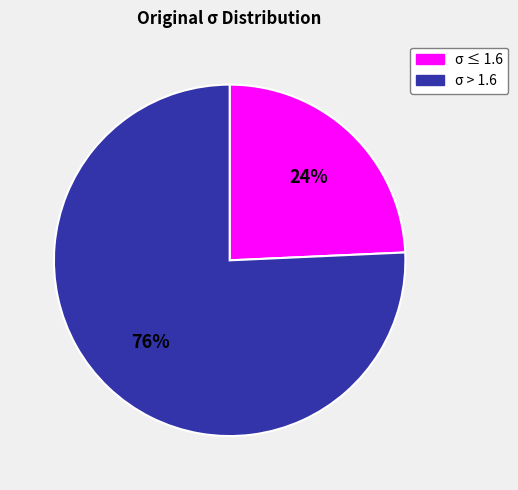

How many slices are in this pie chart?

2